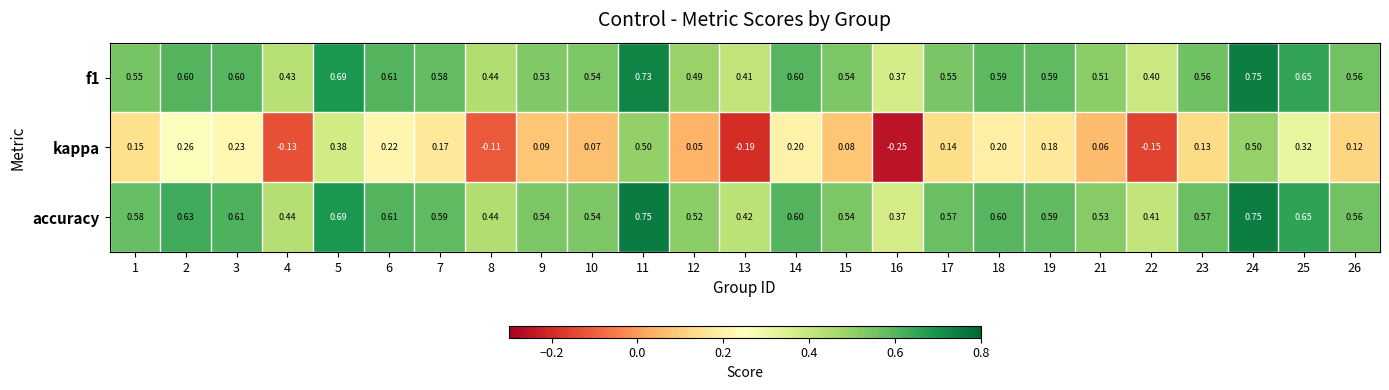

At how many categories does at least one series exceed 0?

25